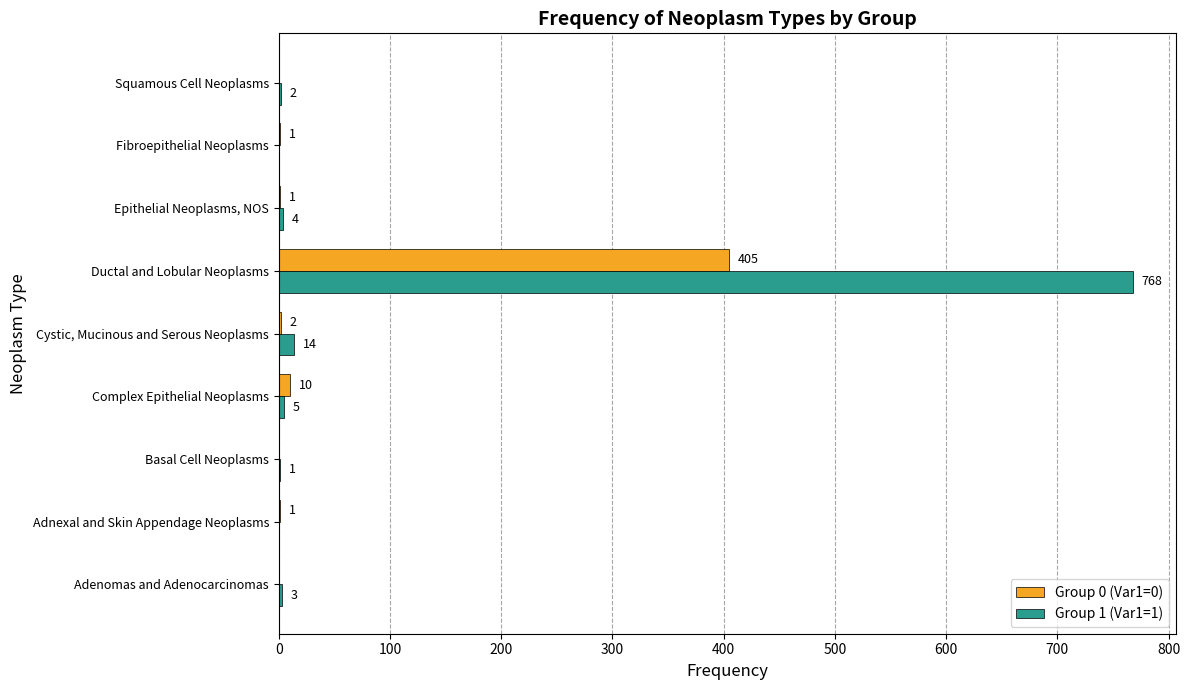

The value of Group 0 (Var1=0) at Ductal and Lobular Neoplasms is 405. True or false?

True